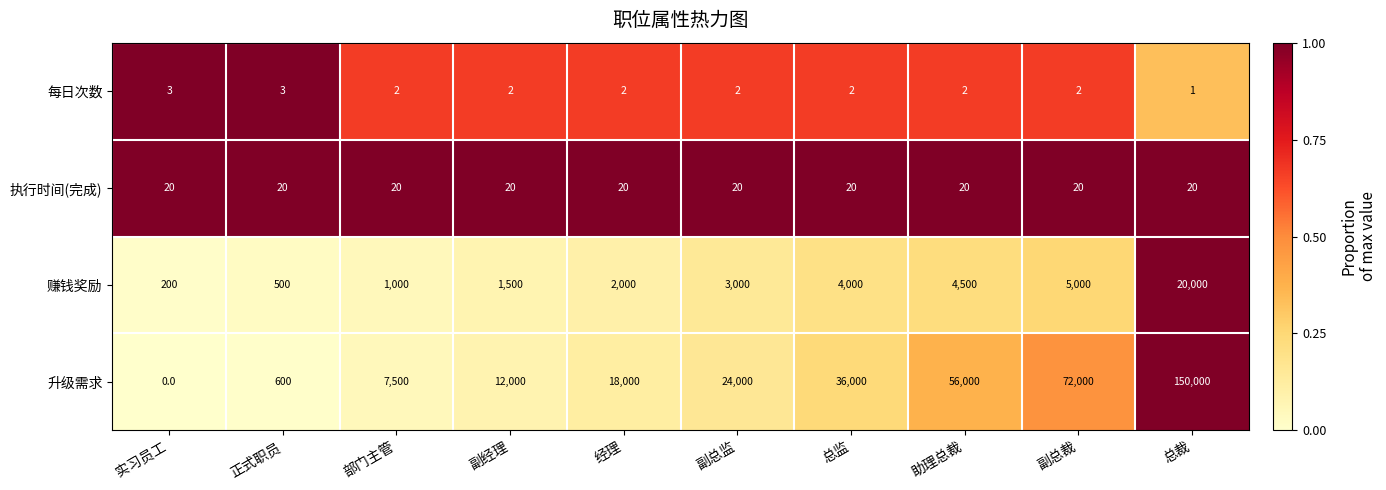

What is the total value across all series at 副经理?

13522